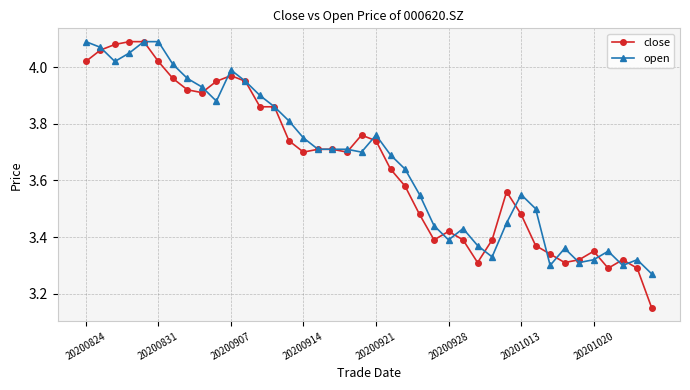

At how many categories does at least one series exceed 3?

40